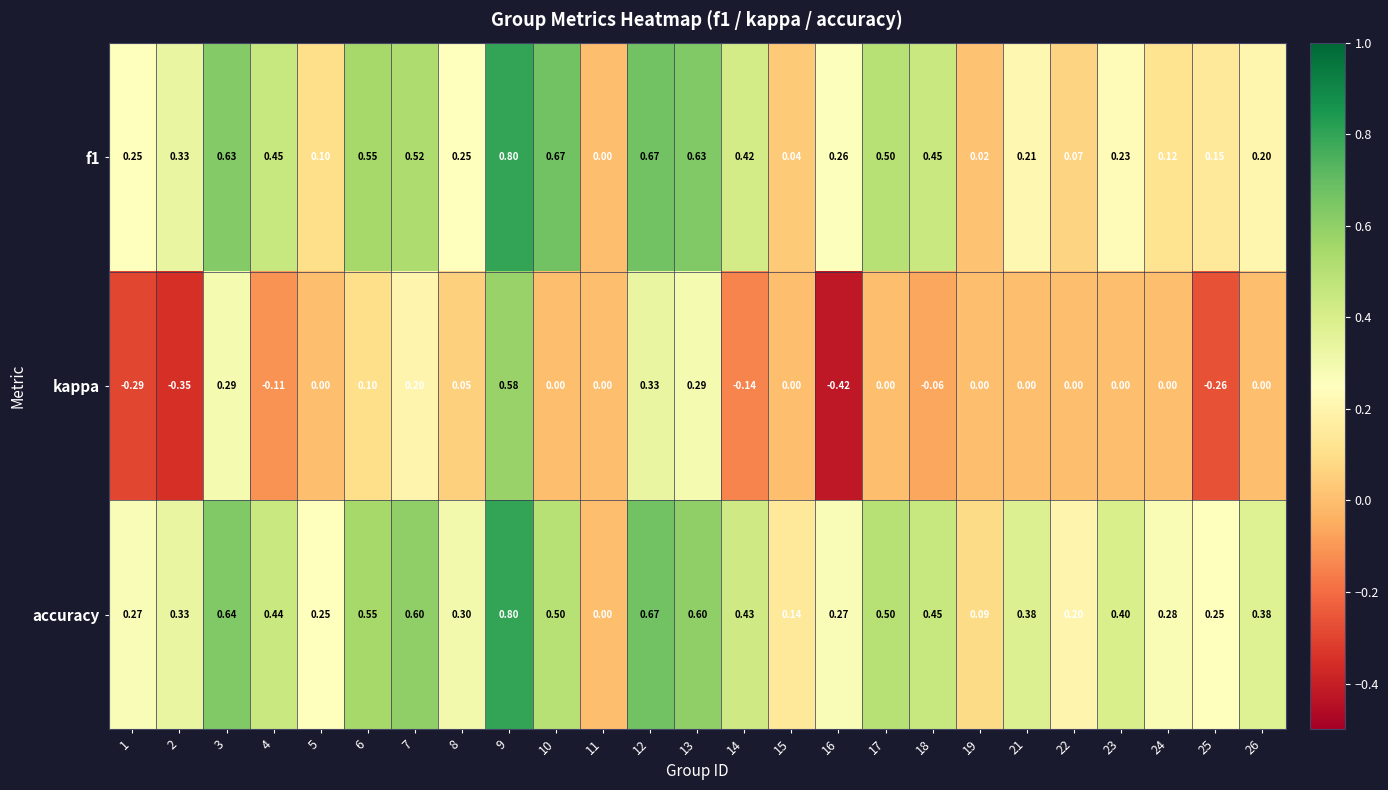

Which label corresponds to the largest value in the chart?

9